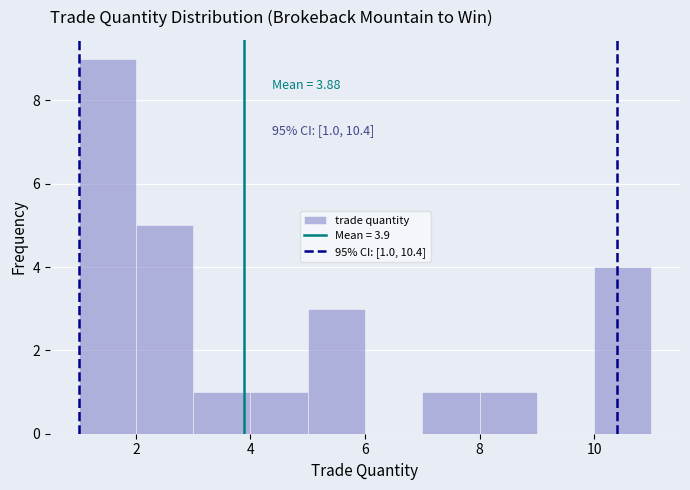

Which range on the x-axis has the tallest bar?

1 to 2